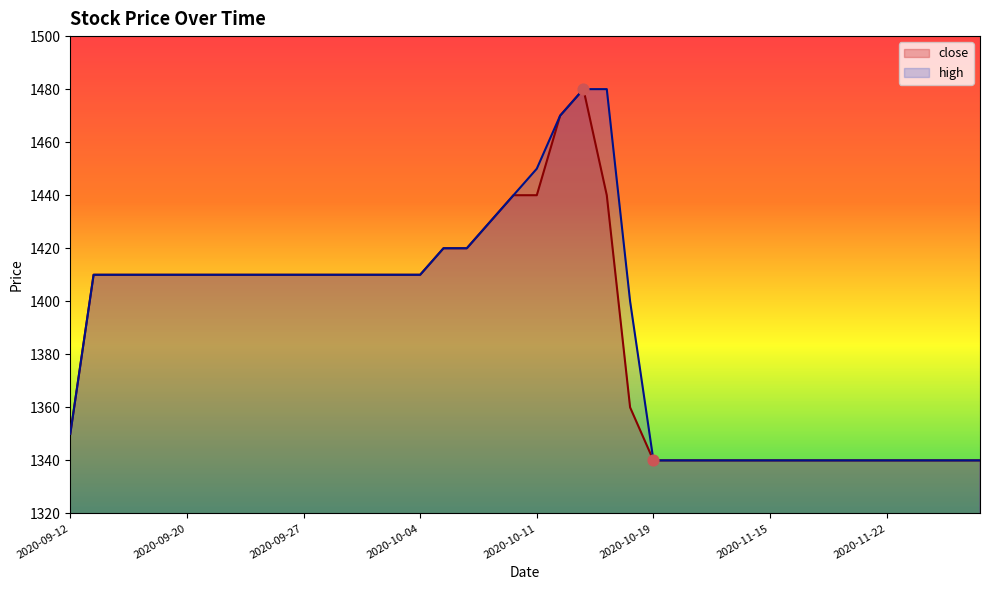

Which series contains the highest Y value?

close